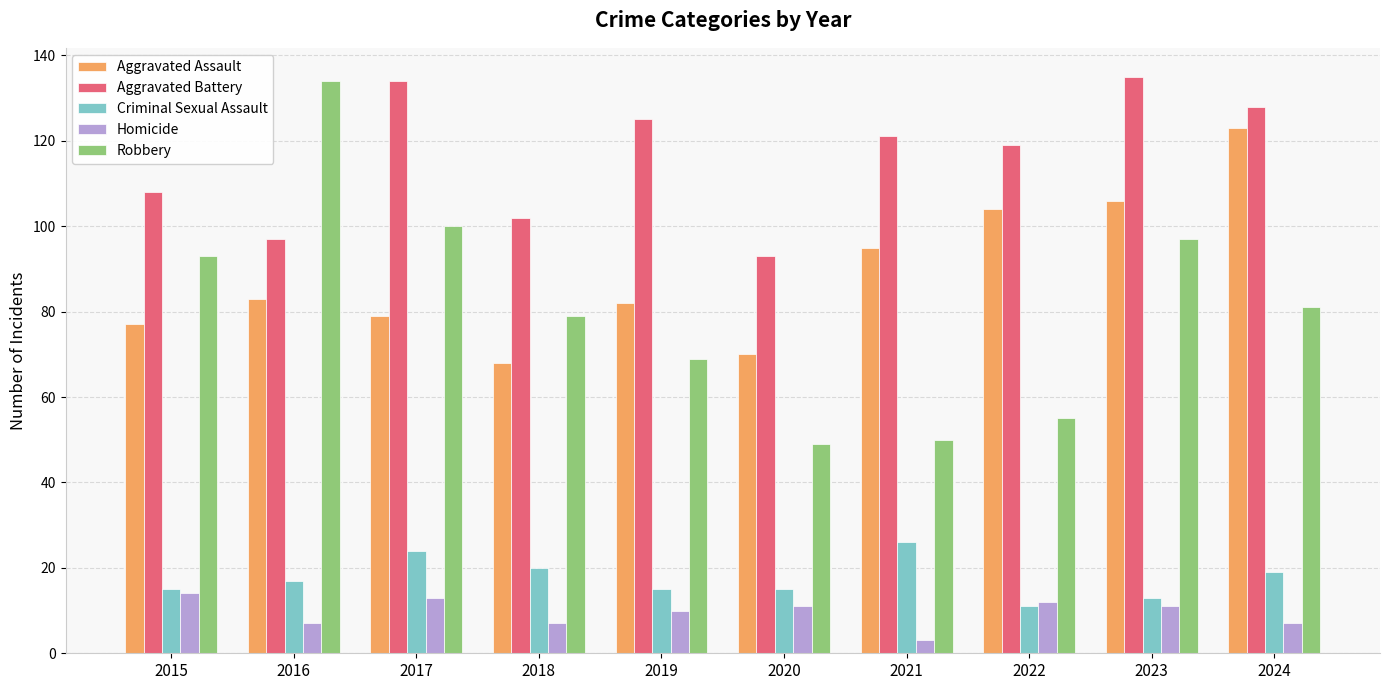

At 2021, list the series in order from smallest to largest.

Homicide, Criminal Sexual Assault, Robbery, Aggravated Assault, Aggravated Battery